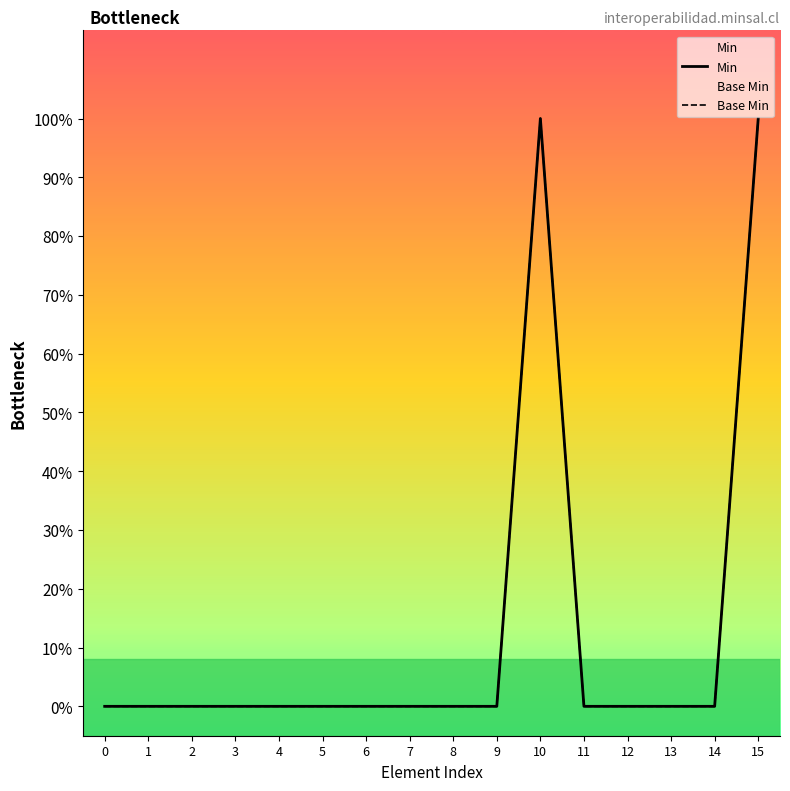

Which category has the highest value in the Min series?

10